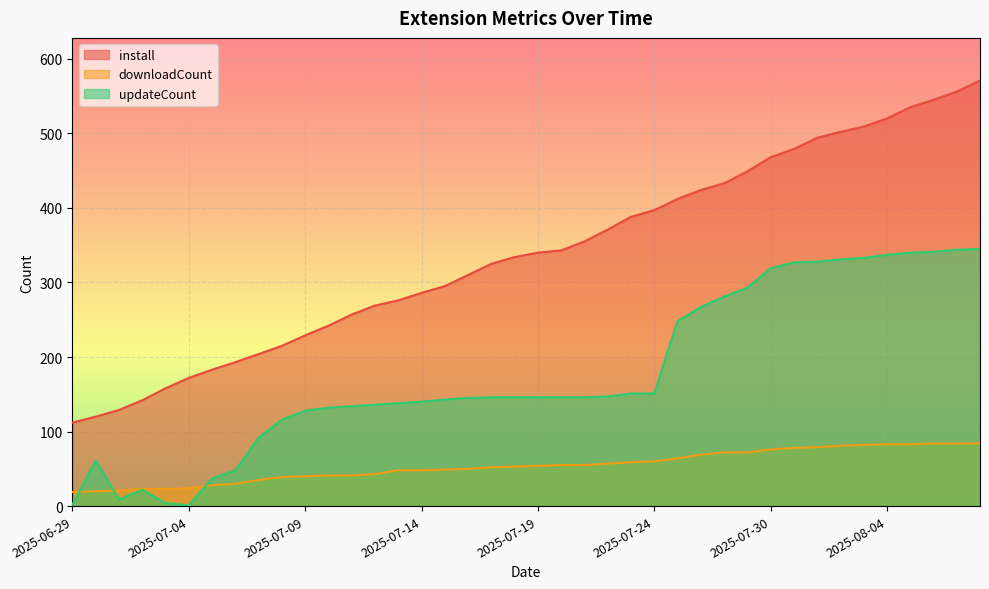

True or false: updateCount and install cross at least once.

False